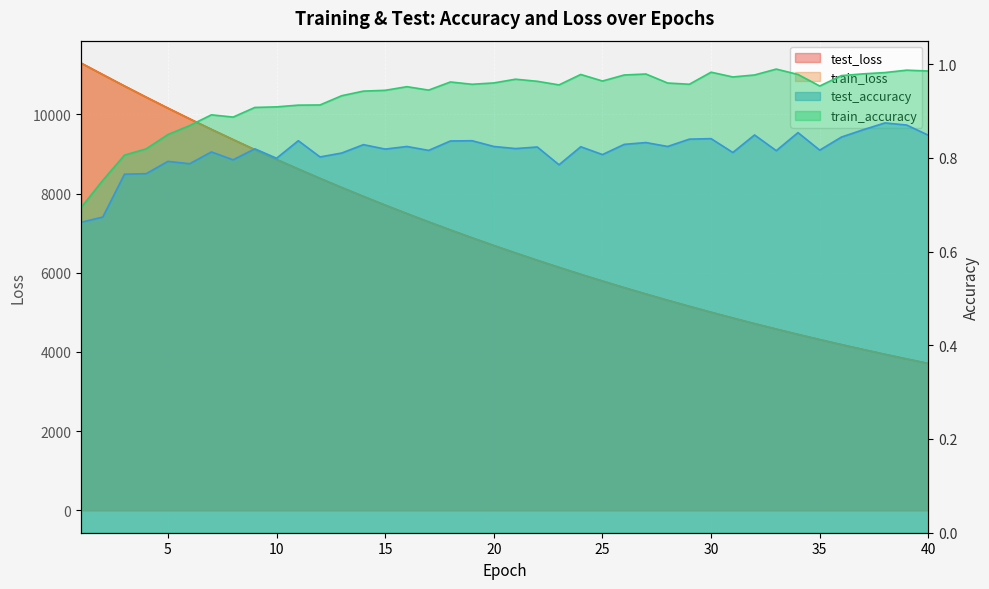

What is the total value across all series at 40?

7420.9